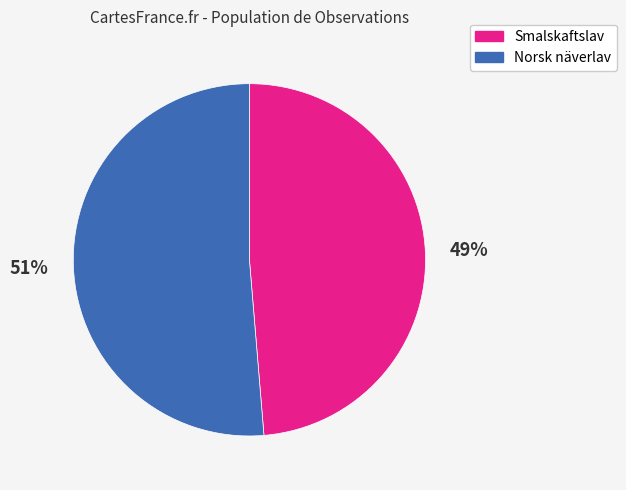

How many slices are in this pie chart?

2